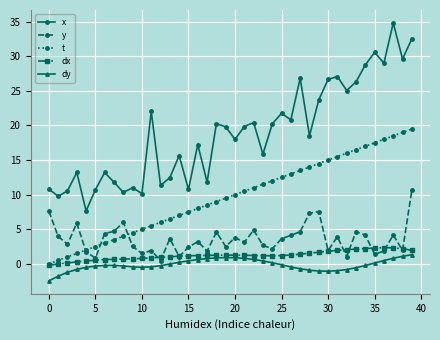

What is the value of the dy point at the 32nd from the left?

-1.0